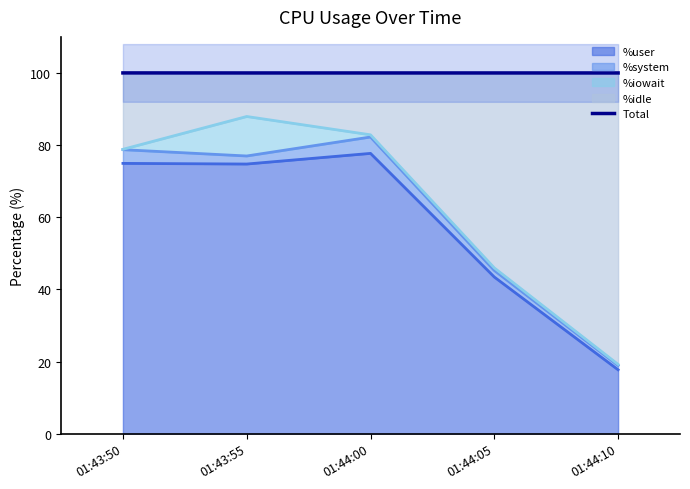

What is the smallest value displayed?

100.0